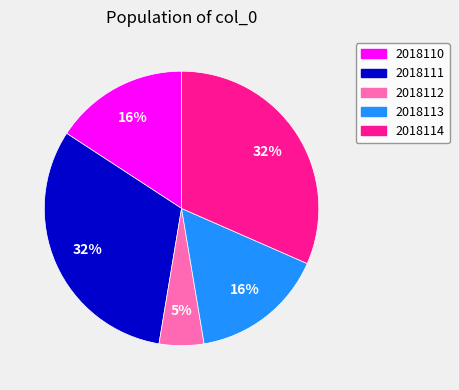

To the nearest percent, what is the combined percentage of 2018110 and 2018113?

32%